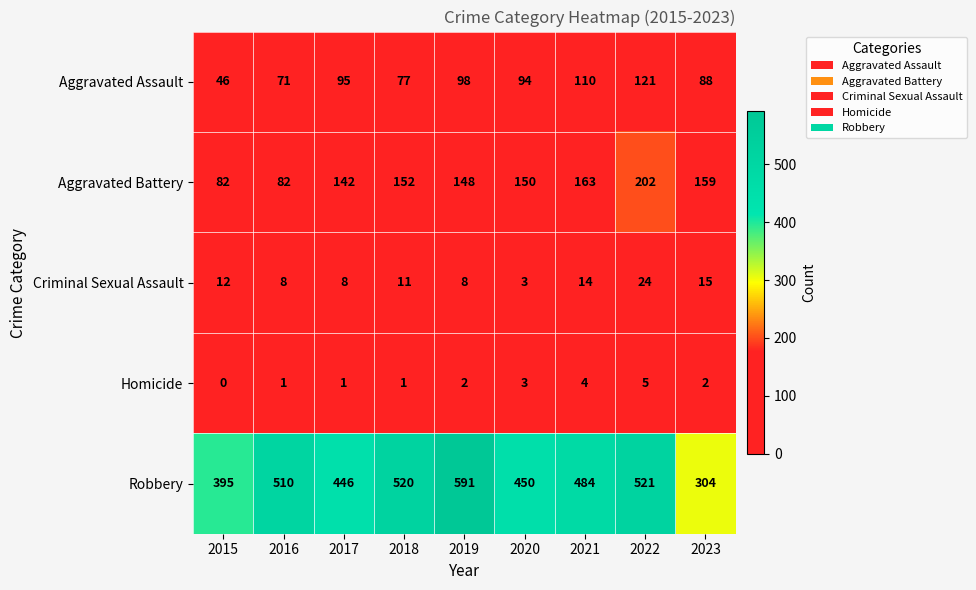

Which label corresponds to the largest value in the chart?

2019